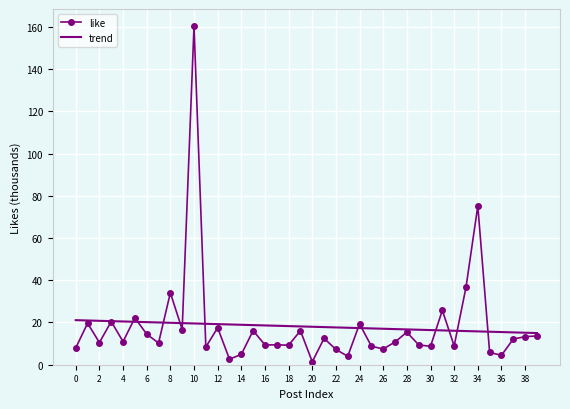

What is the greatest value displayed?

160.4